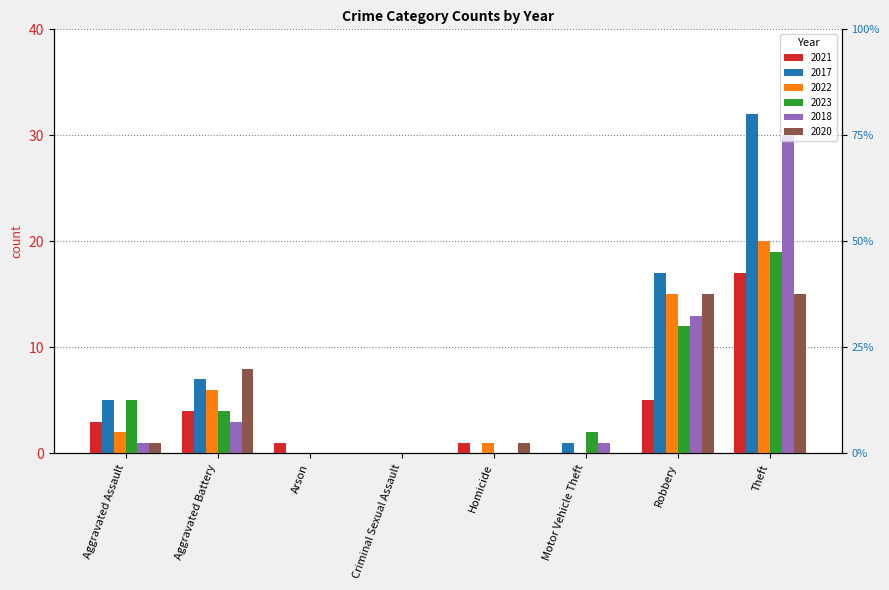

How many data points in 2022 are above 2?

3